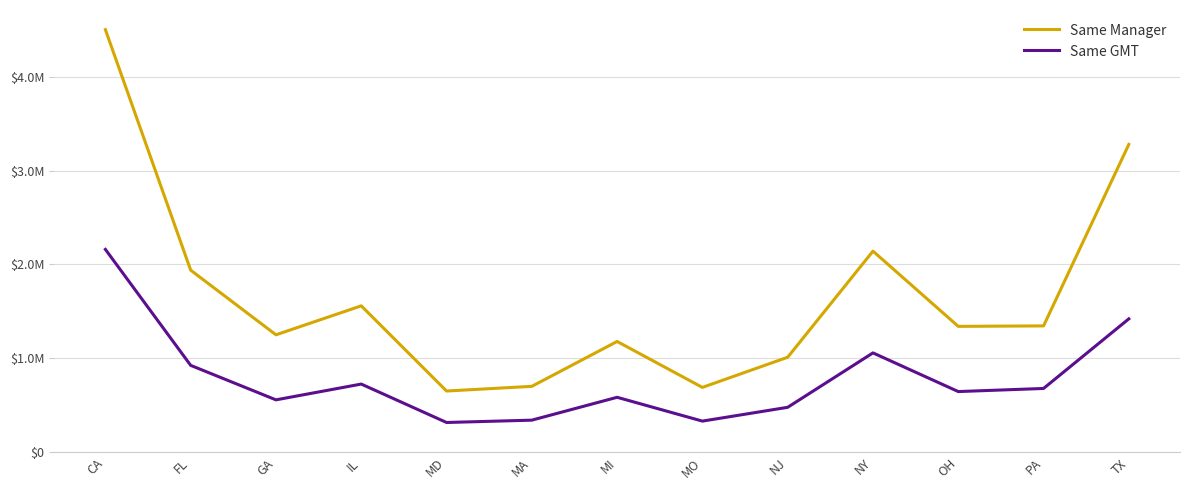

The Same Manager series shows 1345341 at PA. True or false?

True